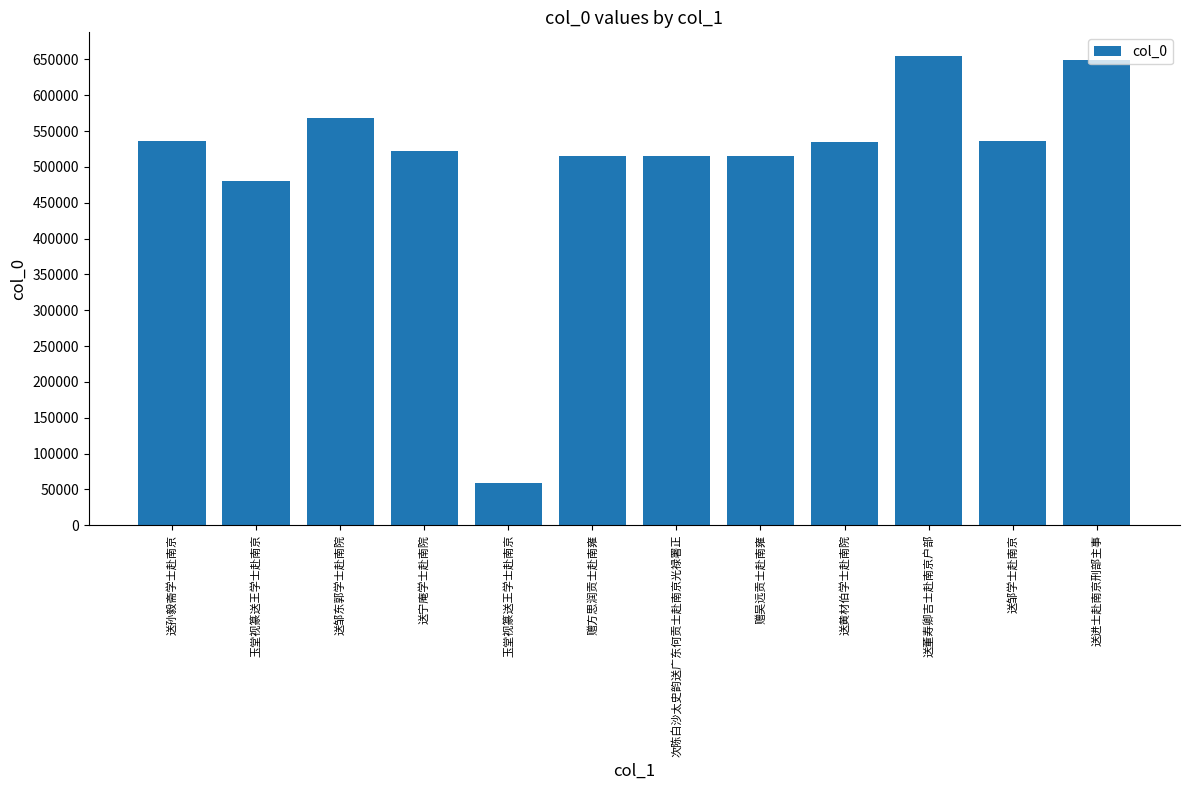

How many bars are there in total?

12